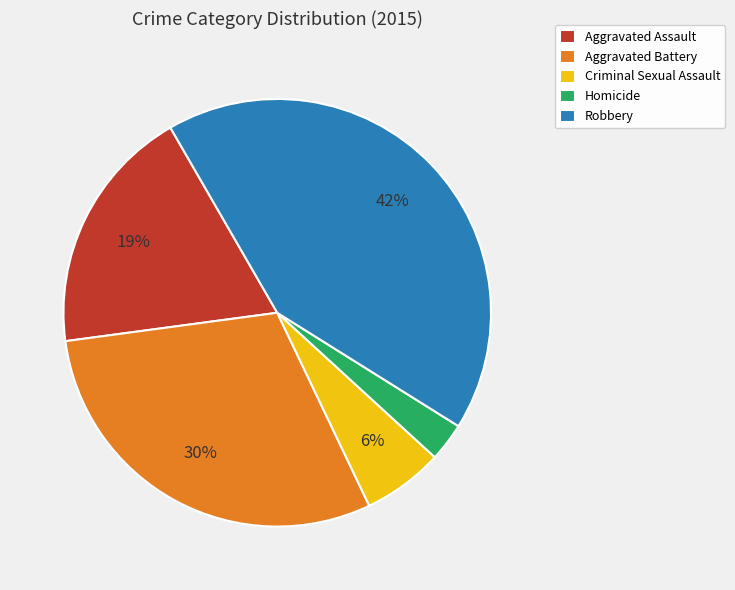

To the nearest percent, what portion does Aggravated Battery represent?

30%